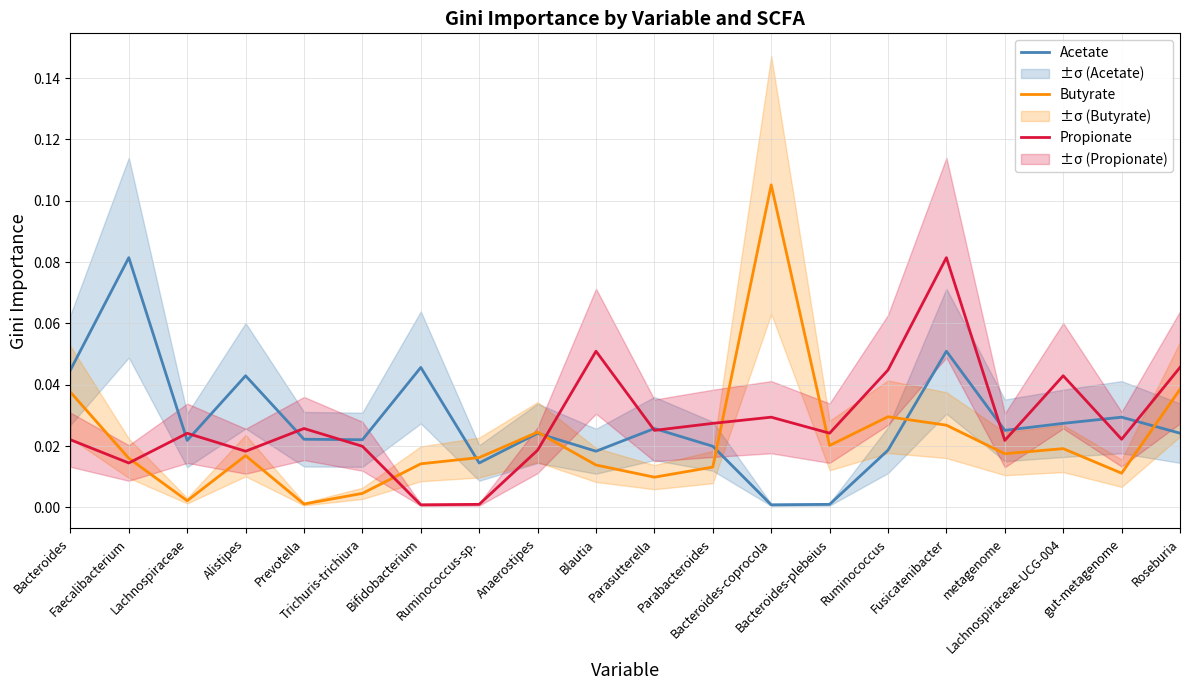

Which series ends up on top after the final intersection of Propionate and Butyrate?

Propionate